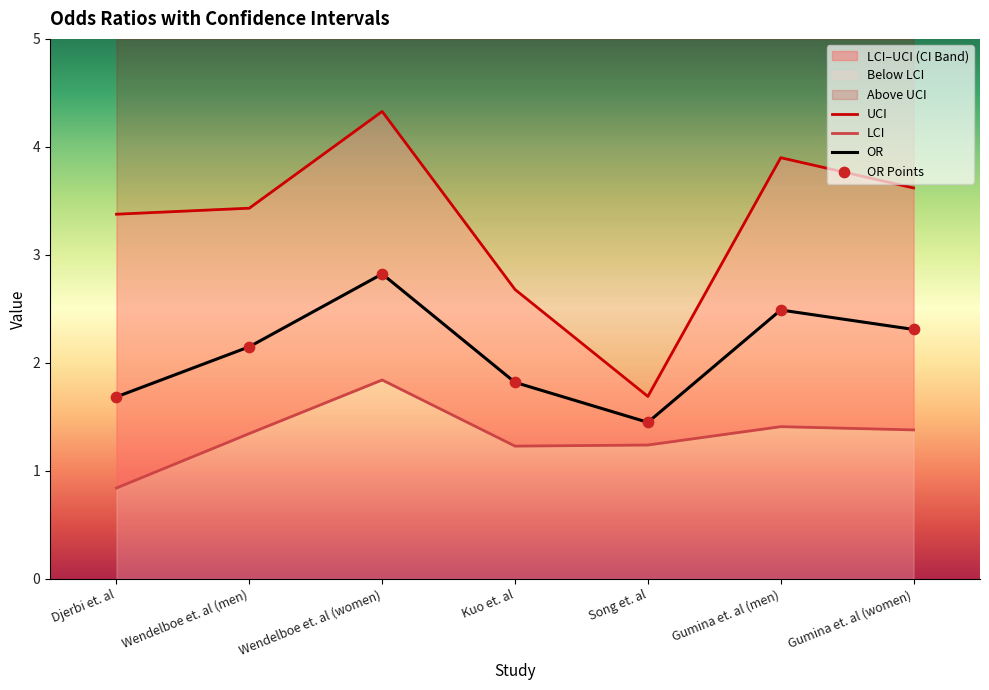

Rank the categories by OR value from highest to lowest.

Wendelboe et. al (women), Gumina et. al (men), Gumina et. al (women), Wendelboe et. al (men), Kuo et. al, Djerbi et. al, Song et. al